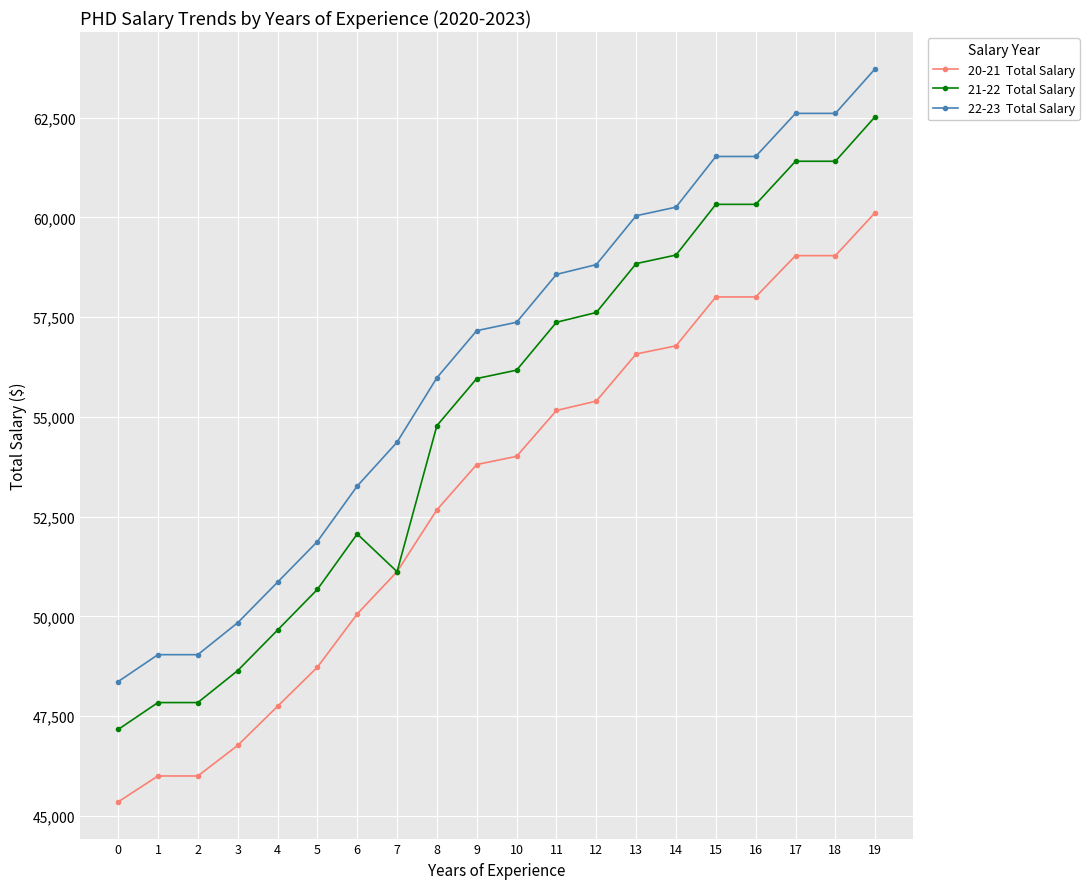

What is the maximum value shown in the chart?

63725